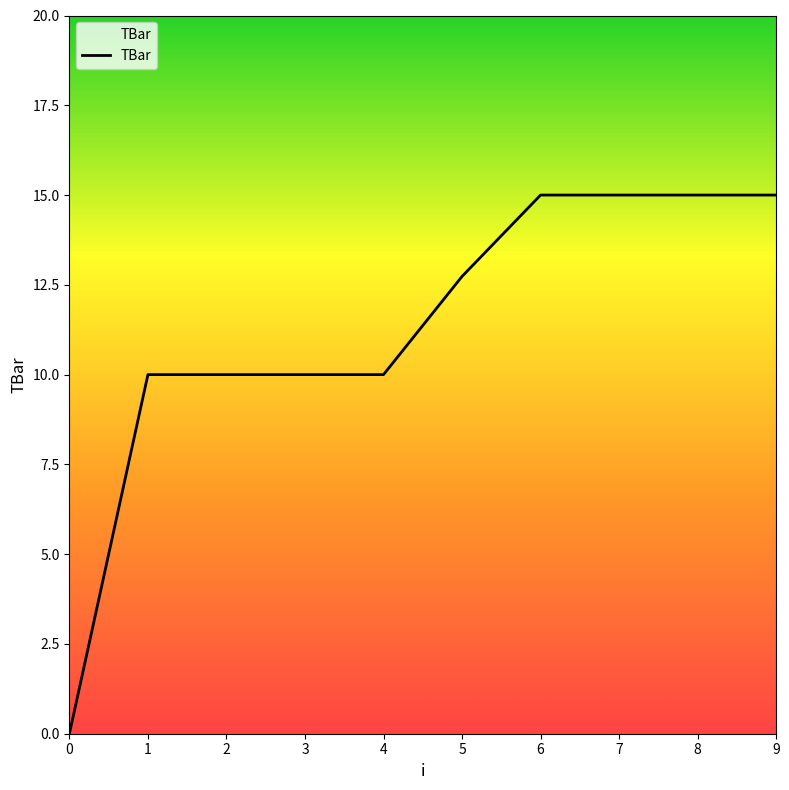

Reading left to right, list all the values displayed in this chart.

0.0	10.0	10.0	10.0	10.0	12.7	15.0	15.0	15.0	15.0